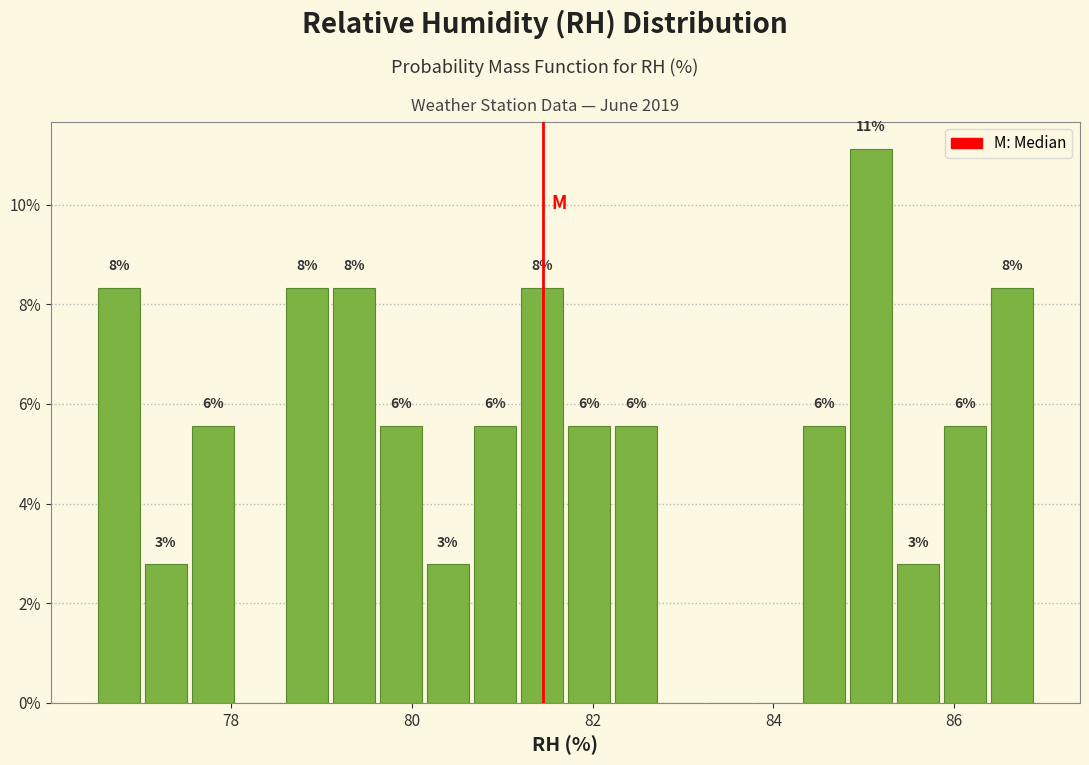

Around what value on the x-axis is the tallest bar? Give the approximate position of its centre, as read against the axis.

85.0